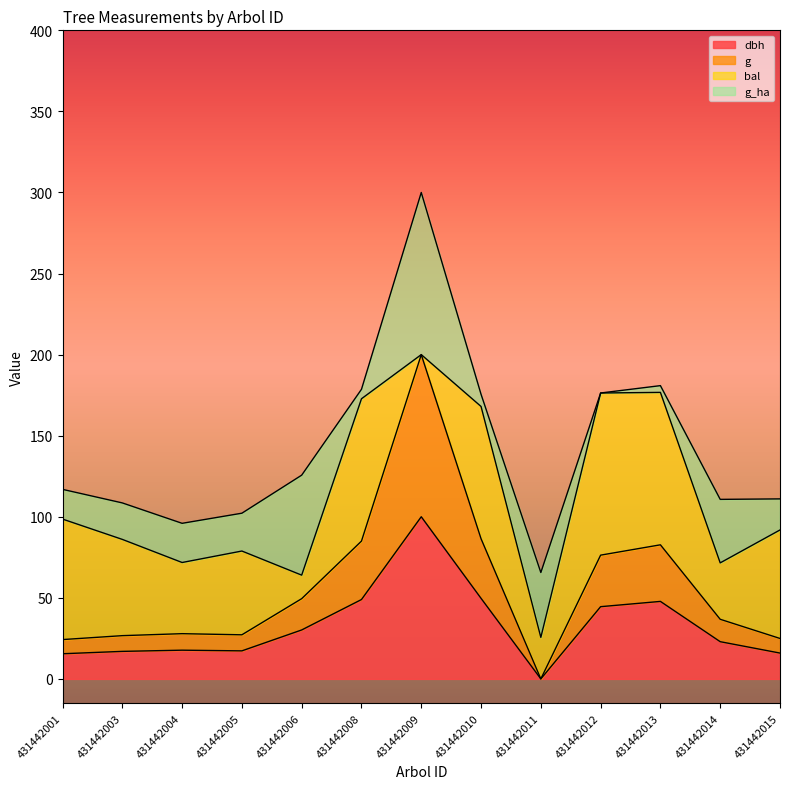

At which category is the sum across all series the highest?

431442009